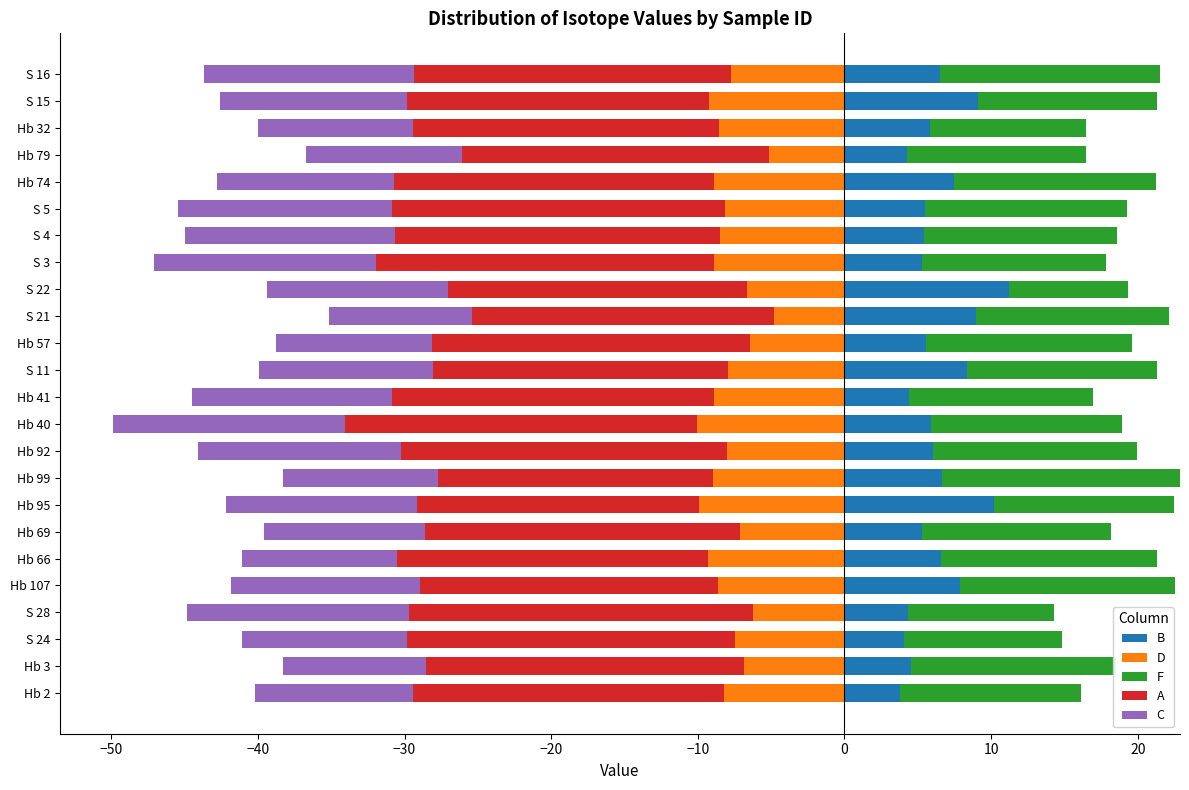

True or false: B has a value of 11.2 at S 22.

True